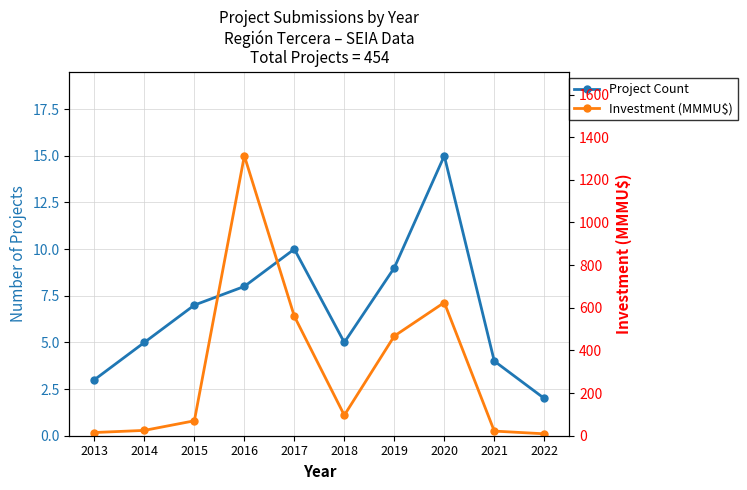

Count the number of data series in this chart.

2